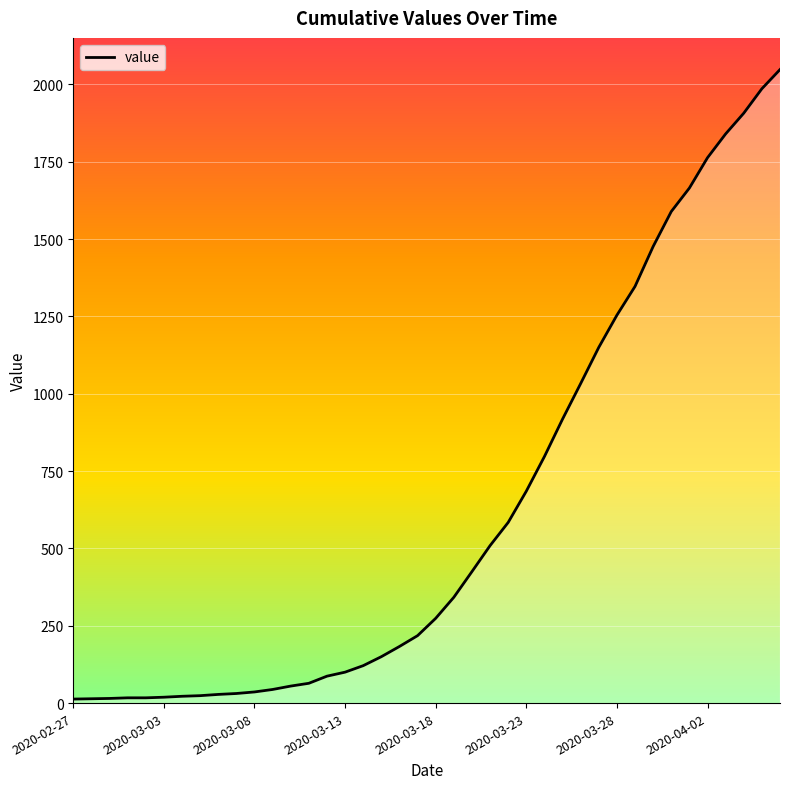

How many lines are shown in the chart?

1